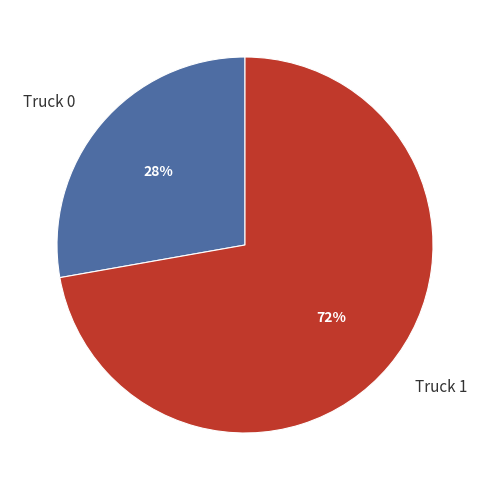

The Truck 0 slice represents 38% of the pie. True or false?

False